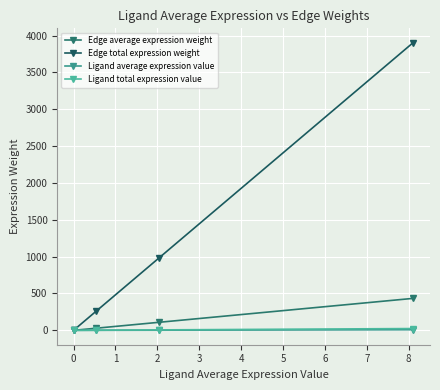

True or false: Ligand average expression value and Ligand total expression value intersect in this chart.

False